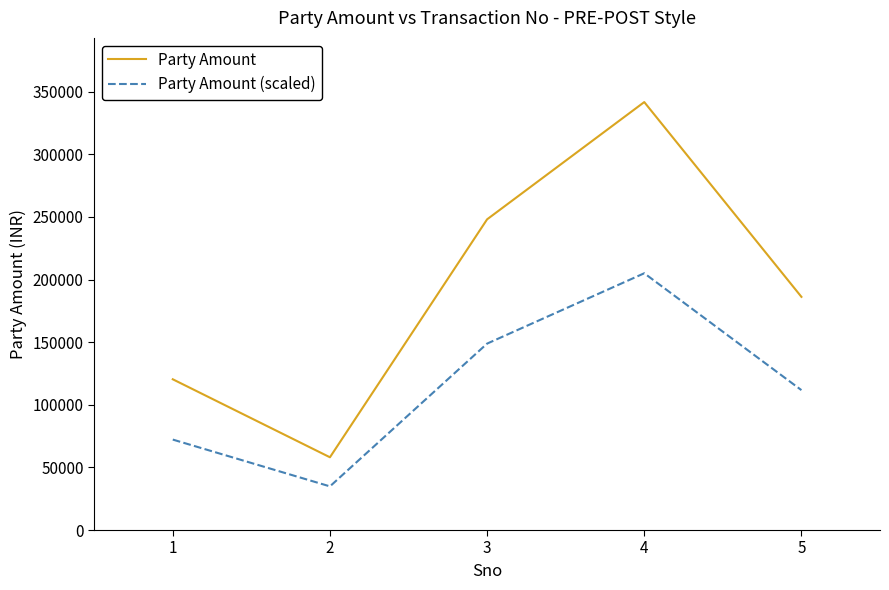

Between 1 and 3, which series saw the biggest shift?

Party Amount